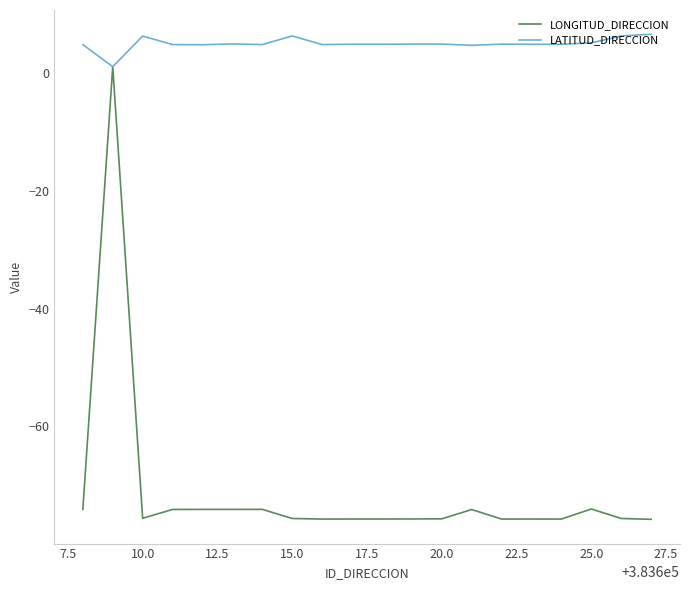

What are all the series names shown in the legend?

LONGITUD_DIRECCION, LATITUD_DIRECCION